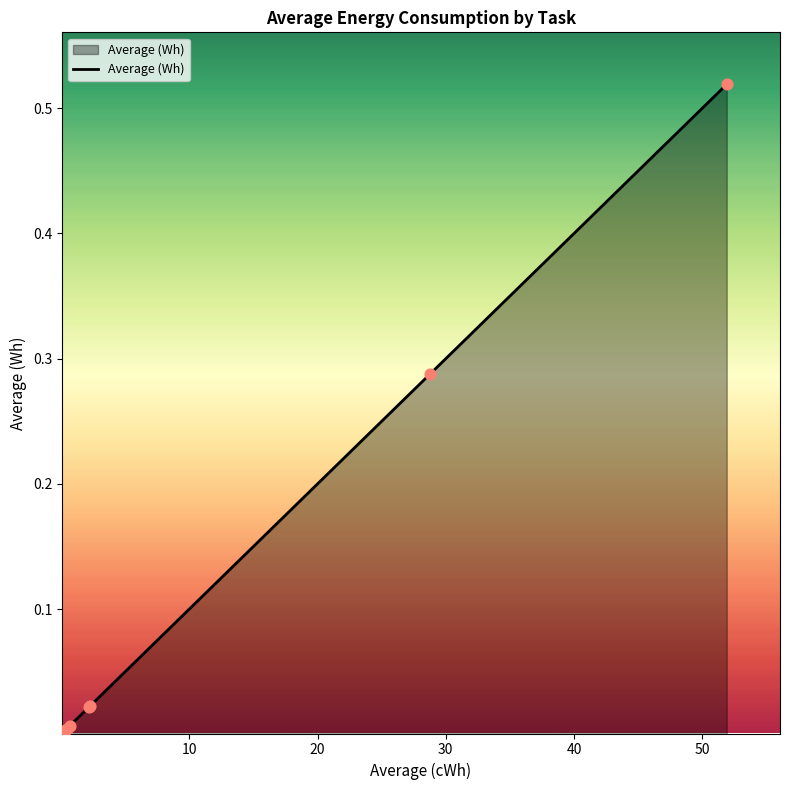

Does the chart have visible grid lines?

No